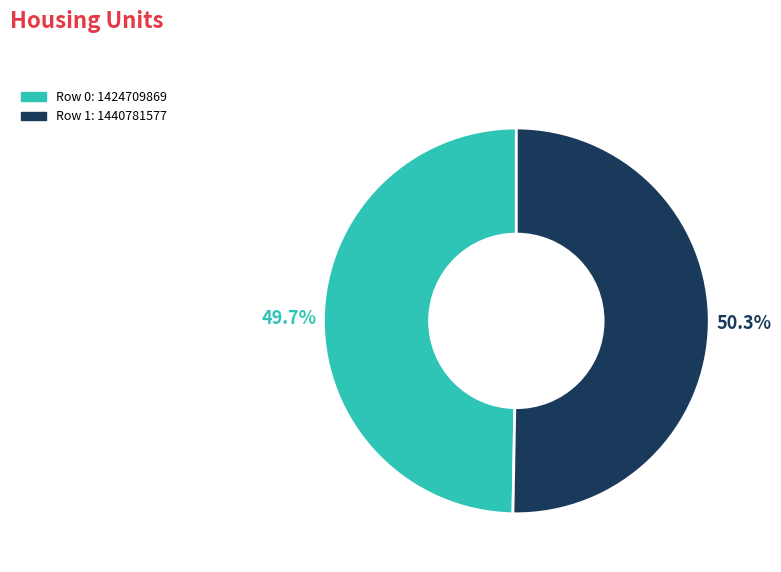

Is there a majority slice in this chart?

Yes